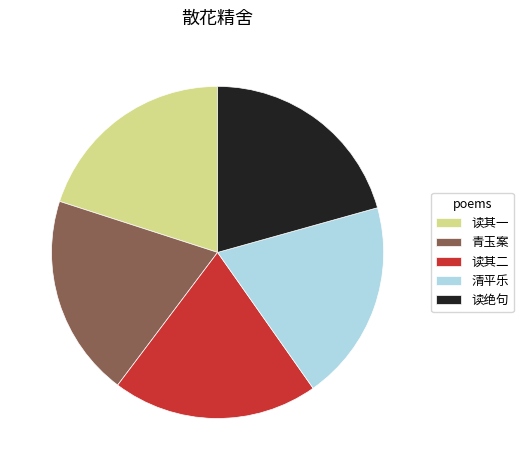

Which slice is the largest?

读绝句